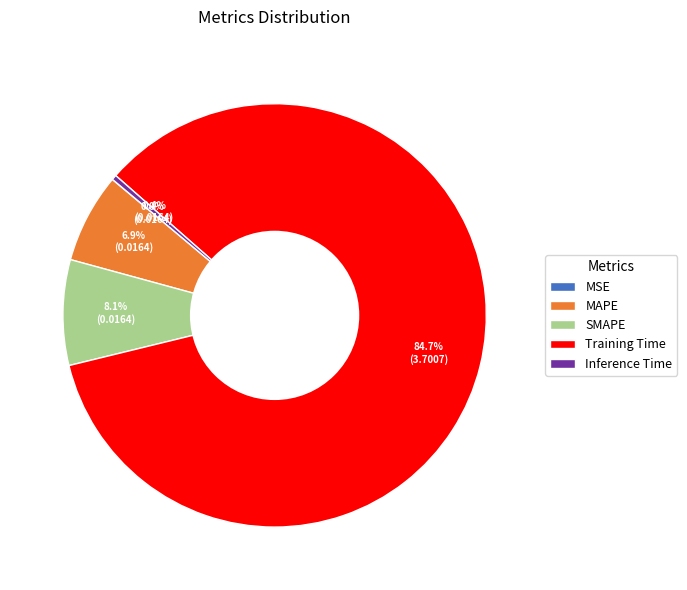

What is the largest slice in the pie chart?

Training Time